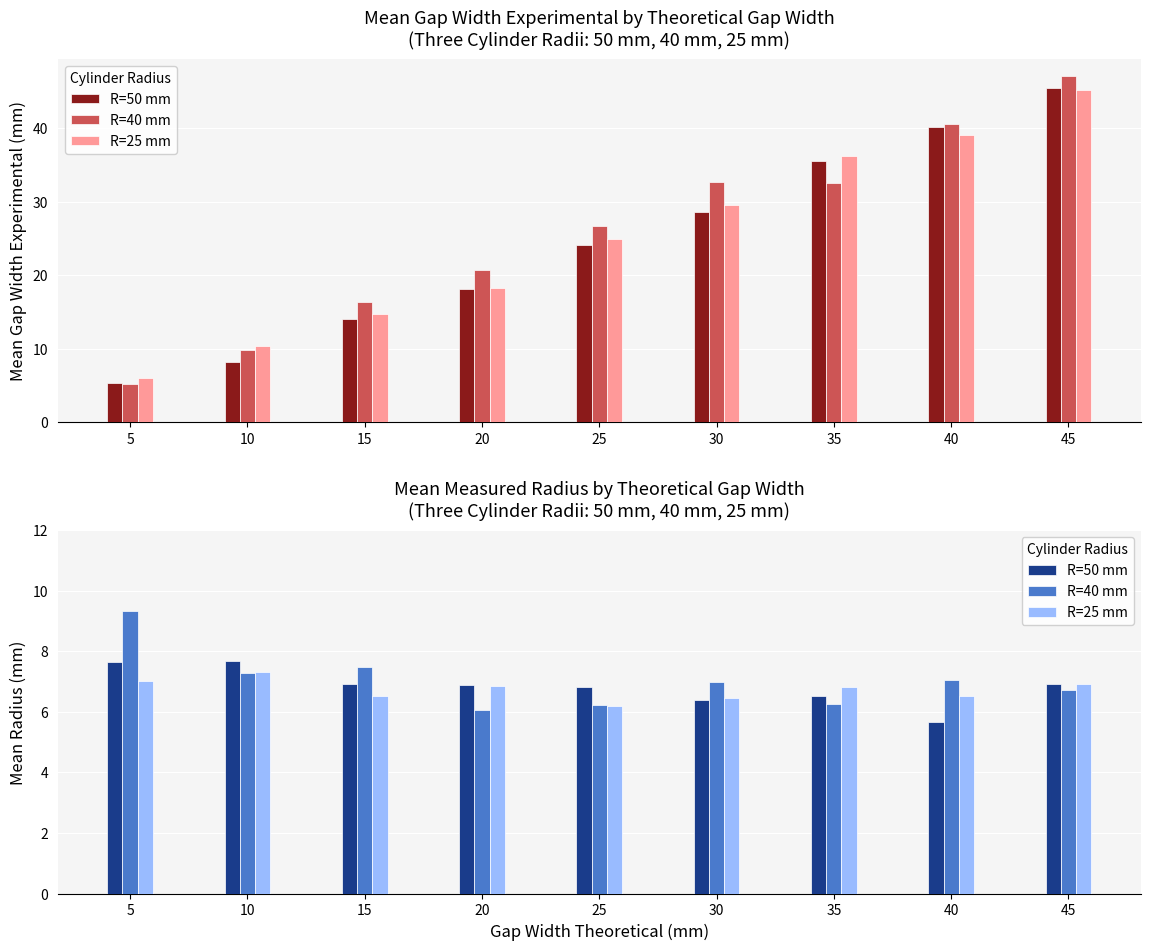

How many bars are there in each group?

3